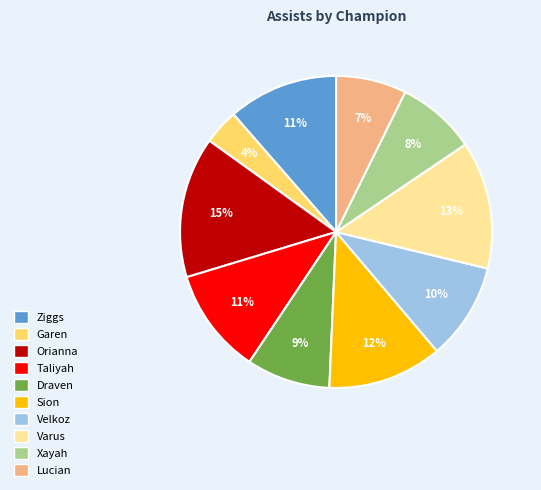

Which slice is the smallest?

Garen